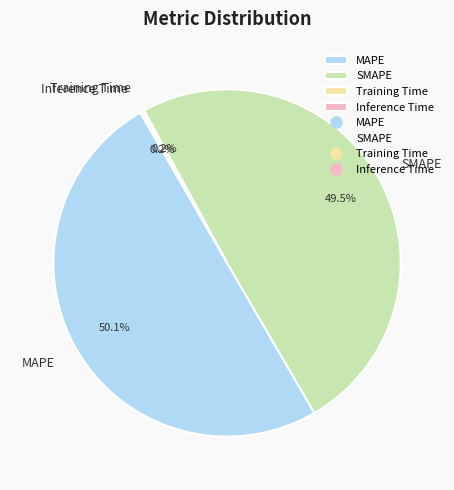

To the nearest percent, what percentage of the pie is SMAPE?

50%